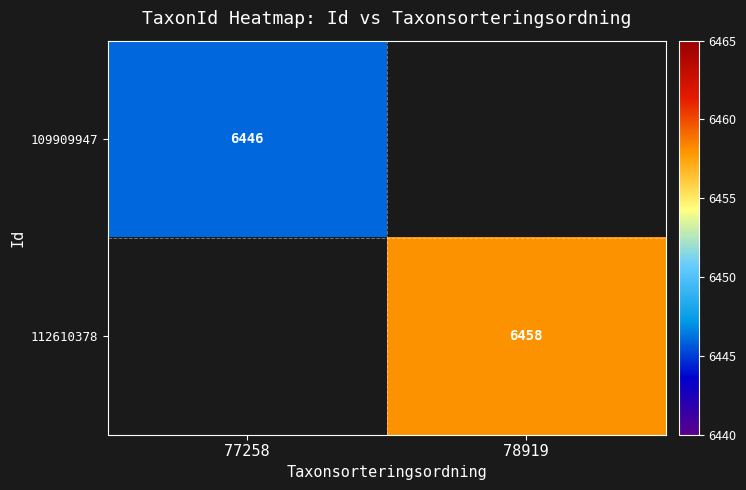

The 109909947 series shows 2427.1 at 77258. True or false?

False